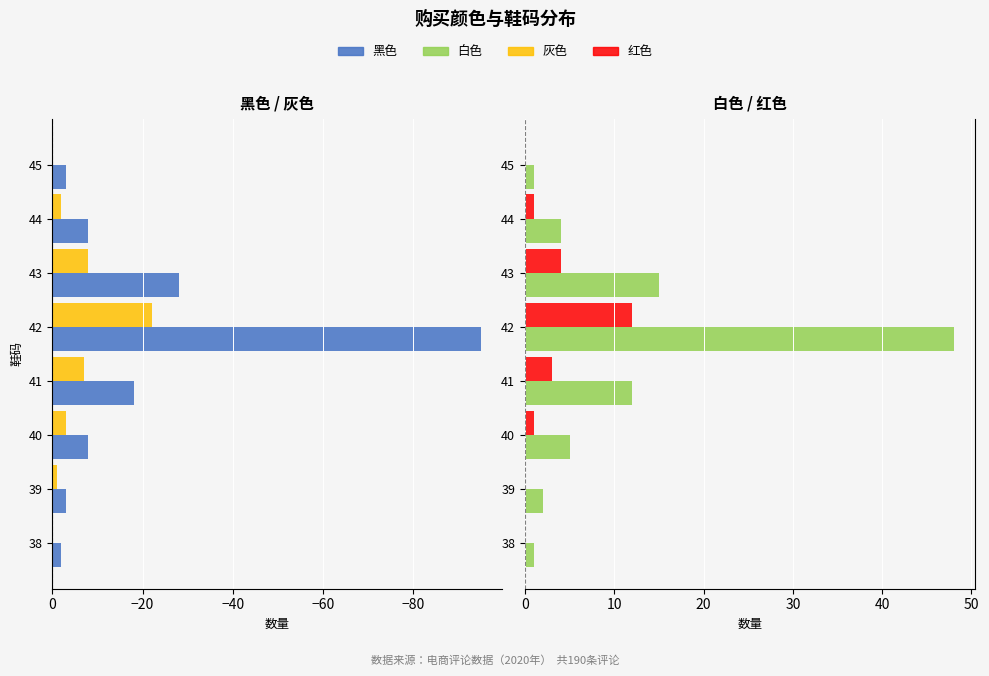

How many groups of bars are there?

8